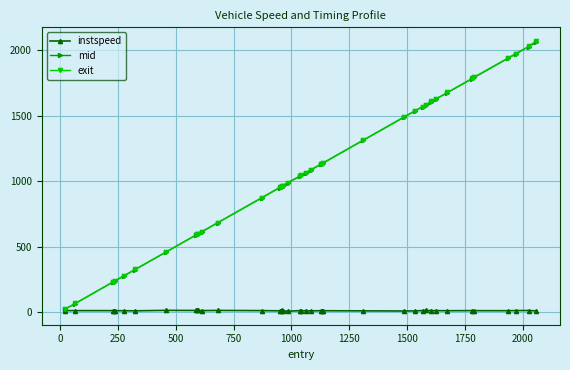

What are all the series names shown in the legend?

instspeed, mid, exit